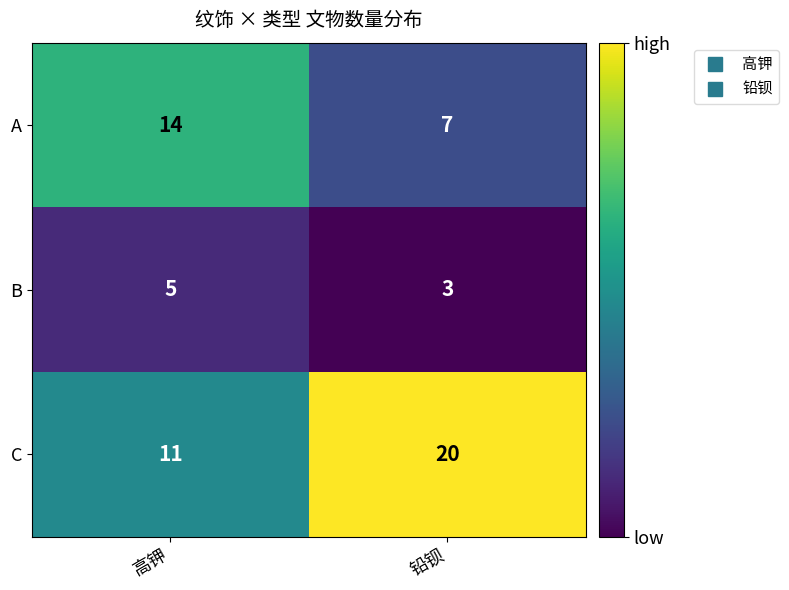

Is the value of C at 铅钡 greater than the value of A at 高钾?

Yes